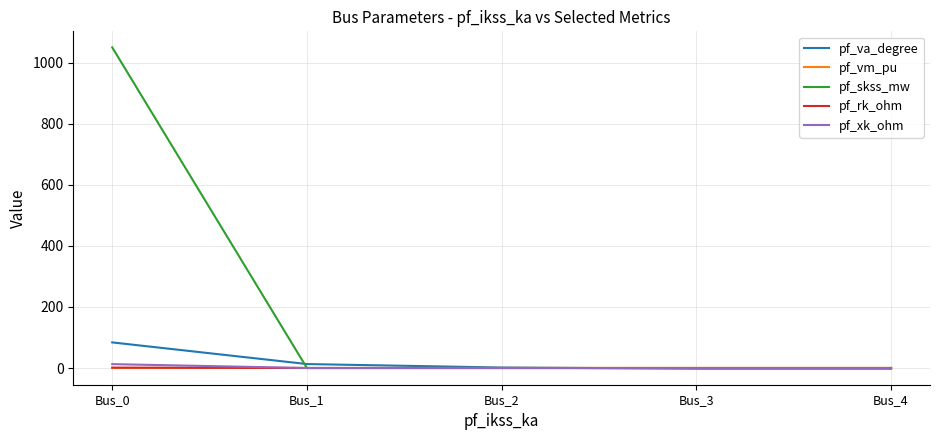

What is the difference between the pf_va_degree values at Bus_1 and Bus_2?

11.4